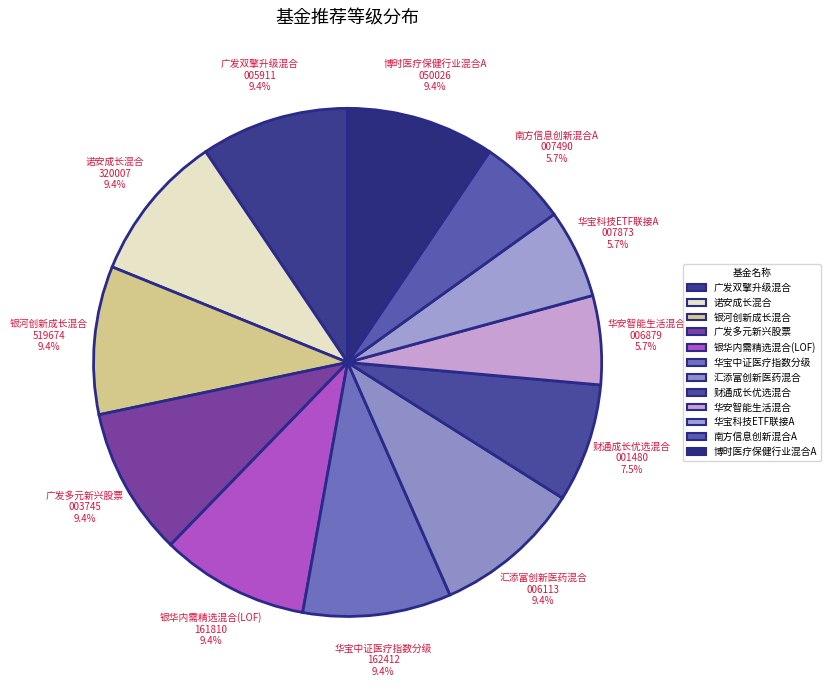

To the nearest percent, what percentage of the pie is 诺安成长混合?

9%